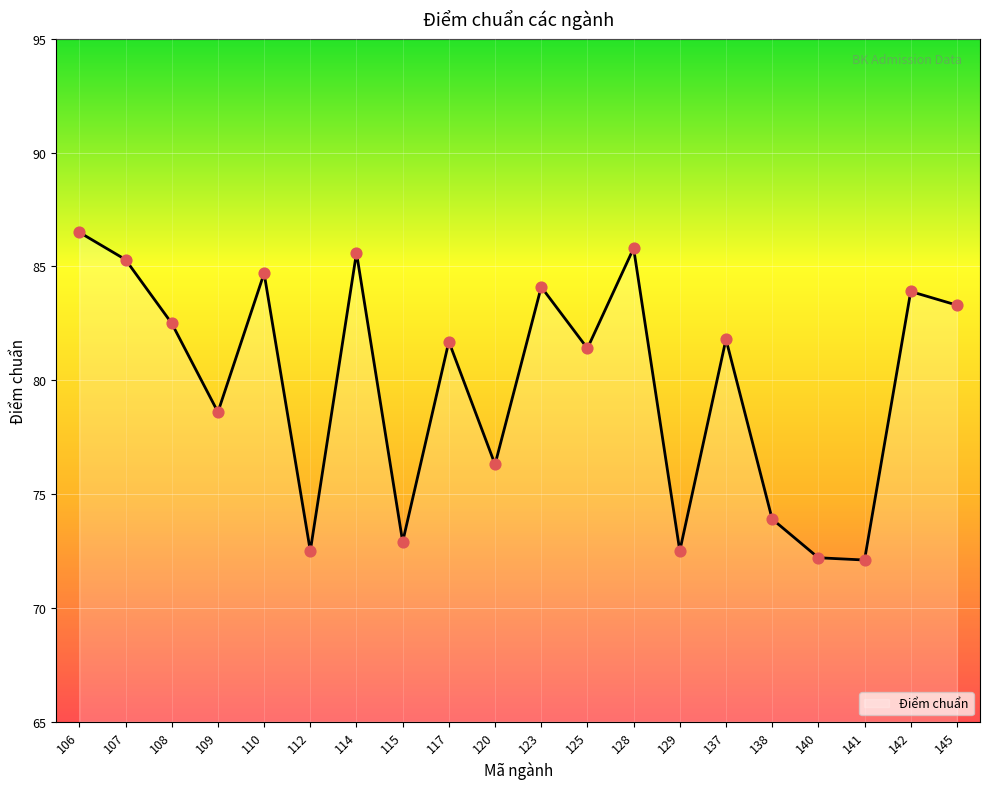

What is the change in value from 106 to 117?

-4.8